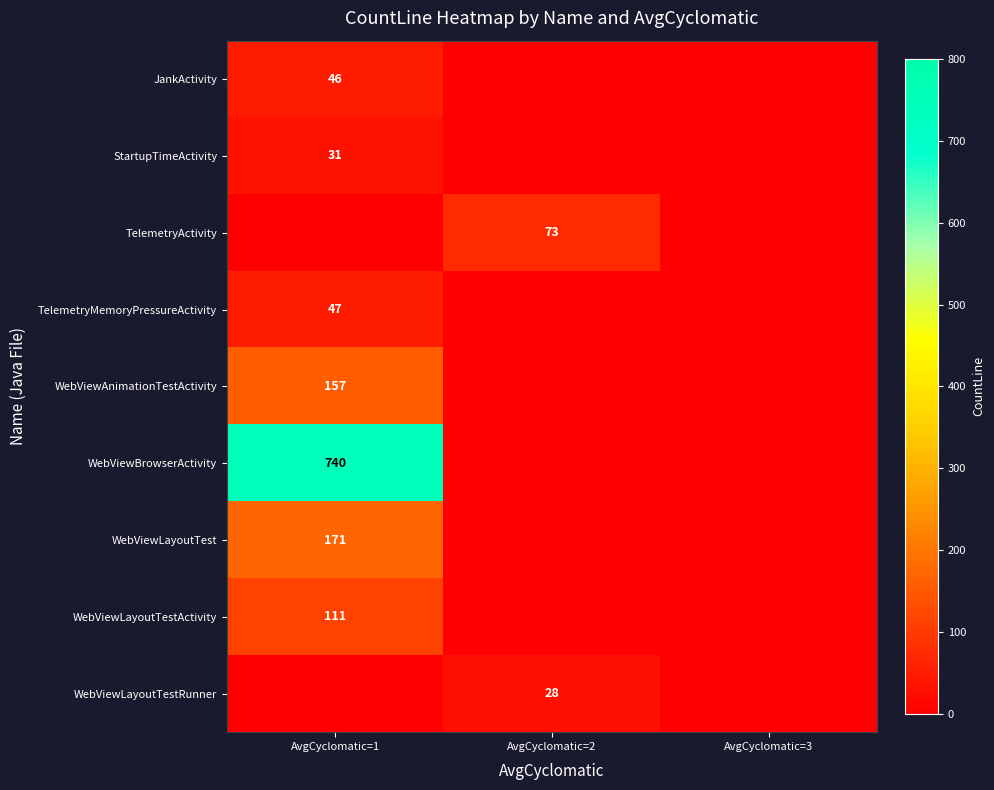

List the labels in order of TelemetryMemoryPressureActivity value, smallest first.

AvgCyclomatic=2, AvgCyclomatic=3, AvgCyclomatic=1